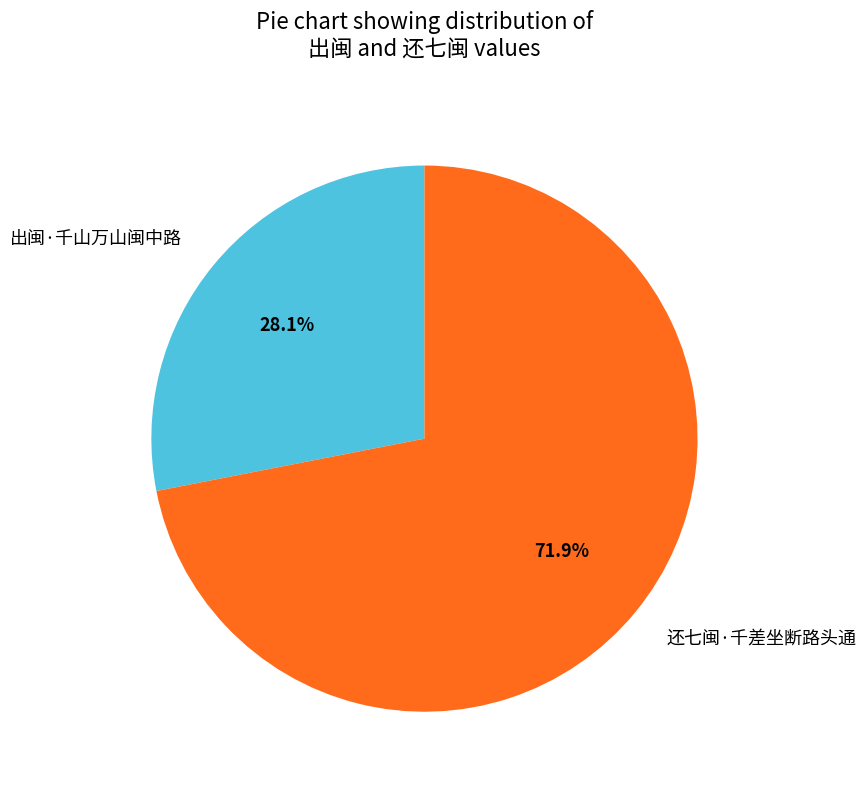

To the nearest percent, what is the average slice percentage?

50%